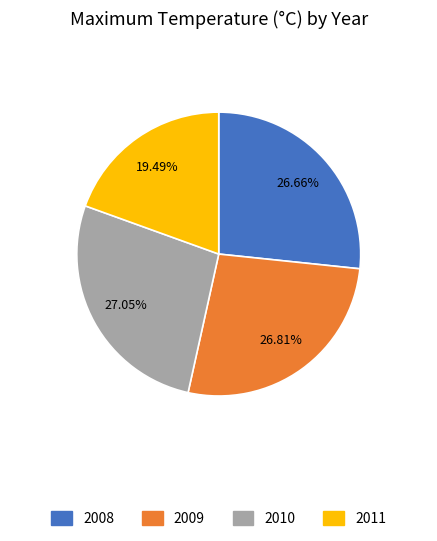

True or false: 2009 accounts for 27% of the total.

True